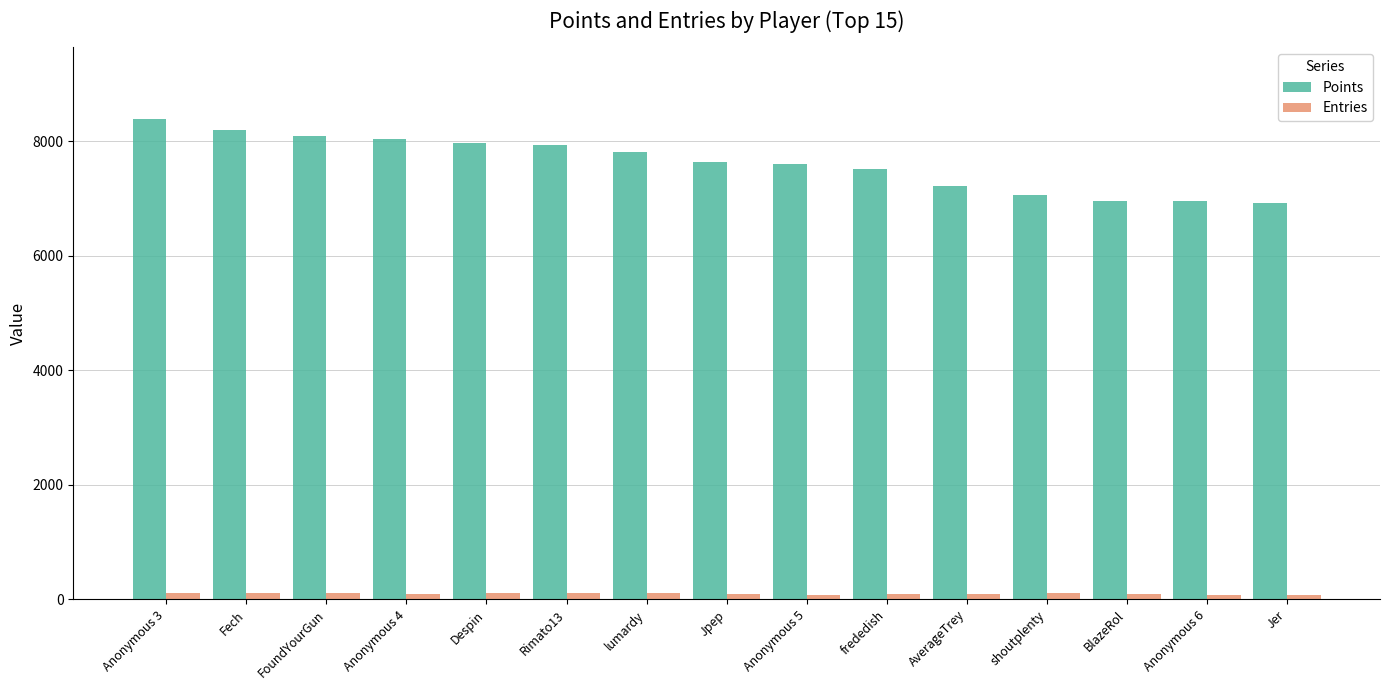

At how many categories does at least one series exceed 747?

15